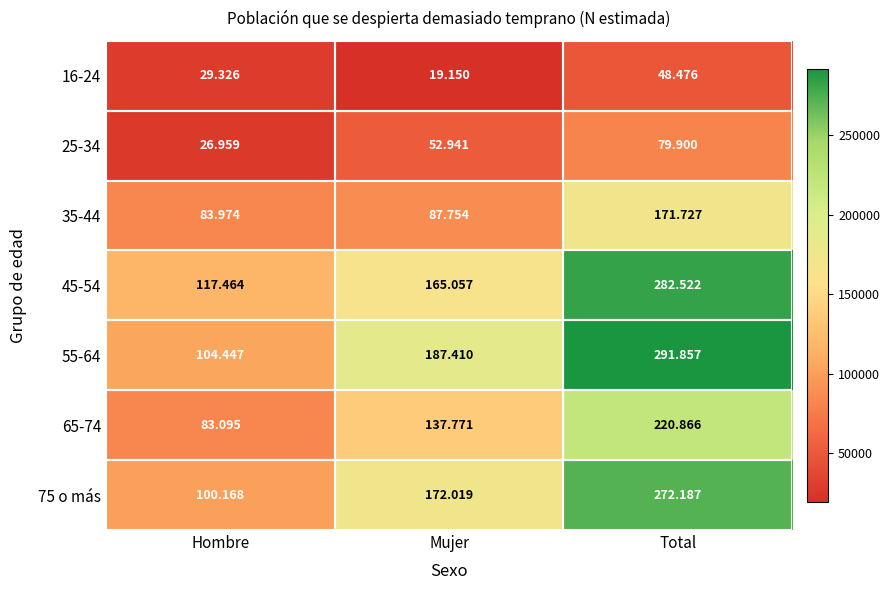

Which category has the highest value across all series?

Total